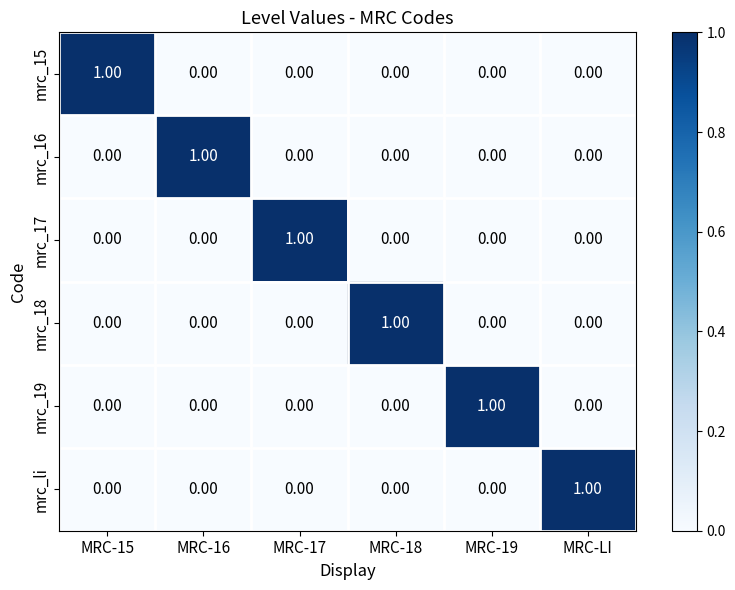

Is the value of mrc_19 at MRC-17 greater than the value of mrc_16 at MRC-16?

No